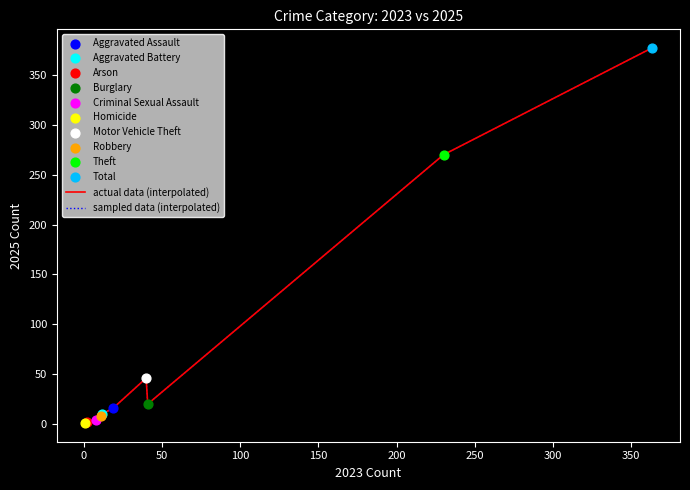

Is this an area chart (filled region under the line)?

No